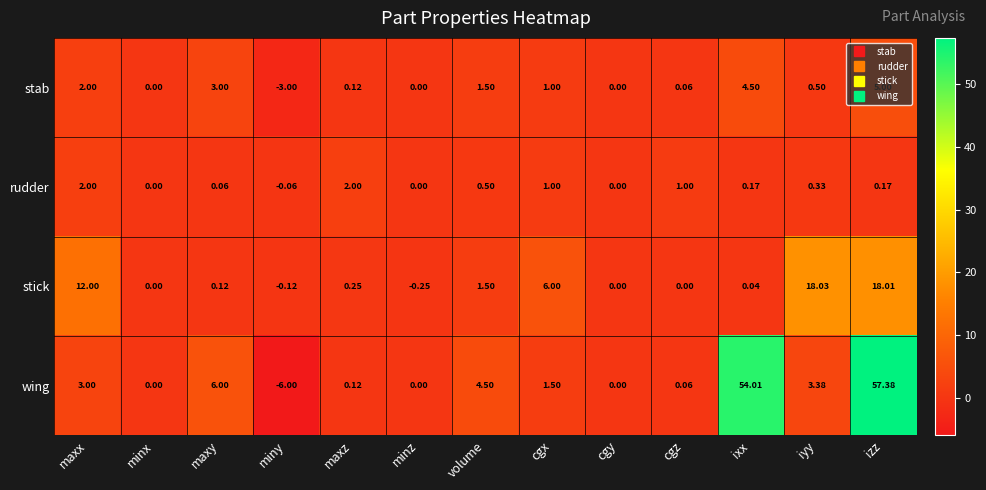

Between miny and iyy, which series saw the biggest shift?

stick